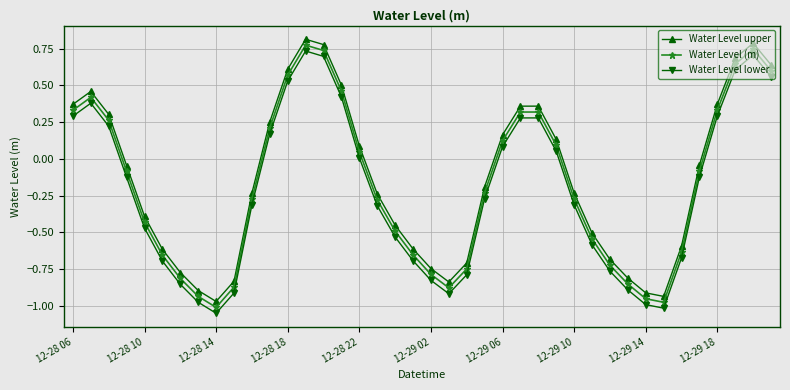

At how many categories does at least one series exceed 0?

17